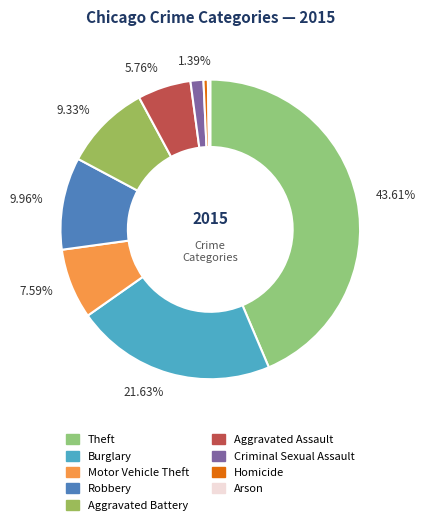

The Theft slice represents 44% of the pie. True or false?

True